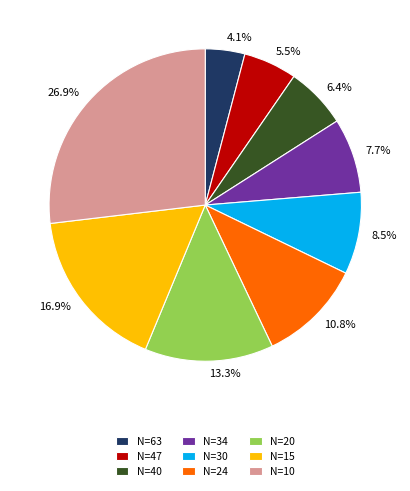

How many slices are in this pie chart?

9